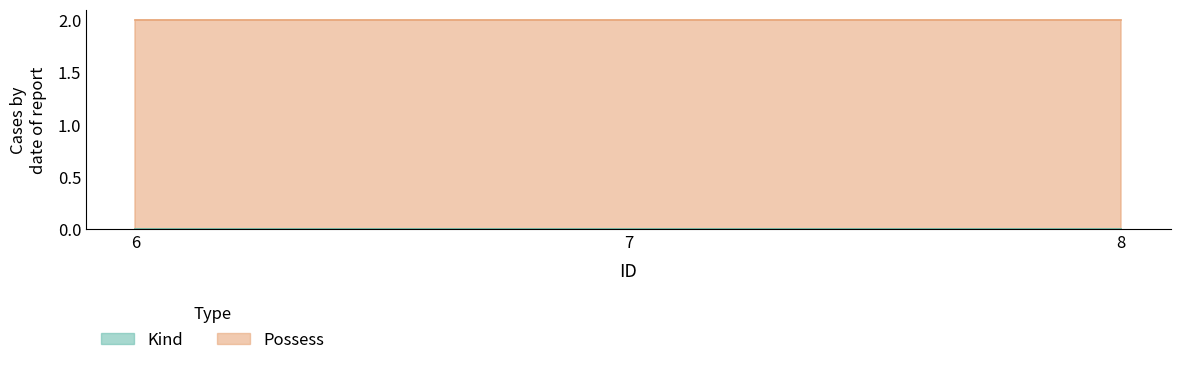

At which label is Possess closest to 2?

6